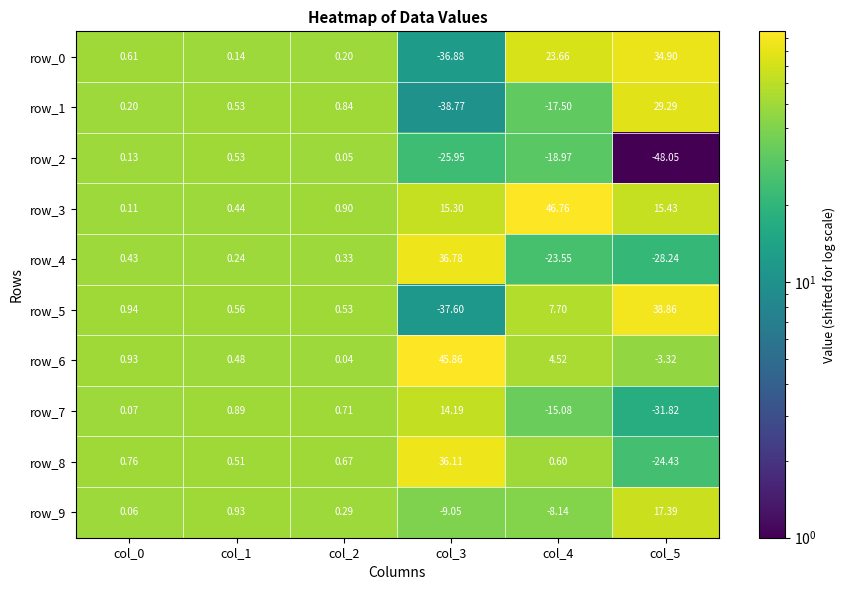

What is the highest value of the row_7 series?

14.2